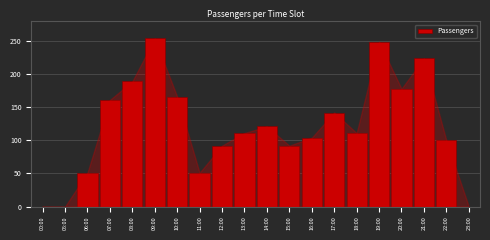

Reading left to right, what are all the values shown in this chart?

00:00=0	05:00=0	06:00=51	07:00=161	08:00=189	09:00=254	10:00=166	11:00=51	12:00=92	13:00=111	14:00=121	15:00=92	16:00=104	17:00=142	18:00=111	19:00=249	20:00=178	21:00=224	22:00=100	23:00=0